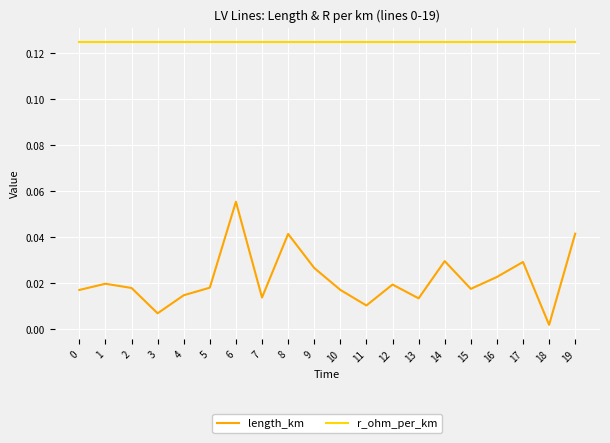

Count the number of data series in this chart.

2